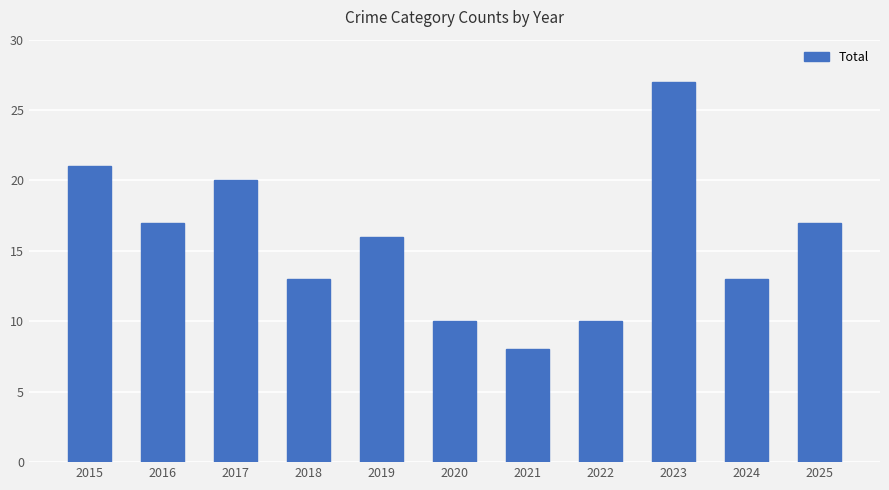

At which label does the data first exceed 16?

2015